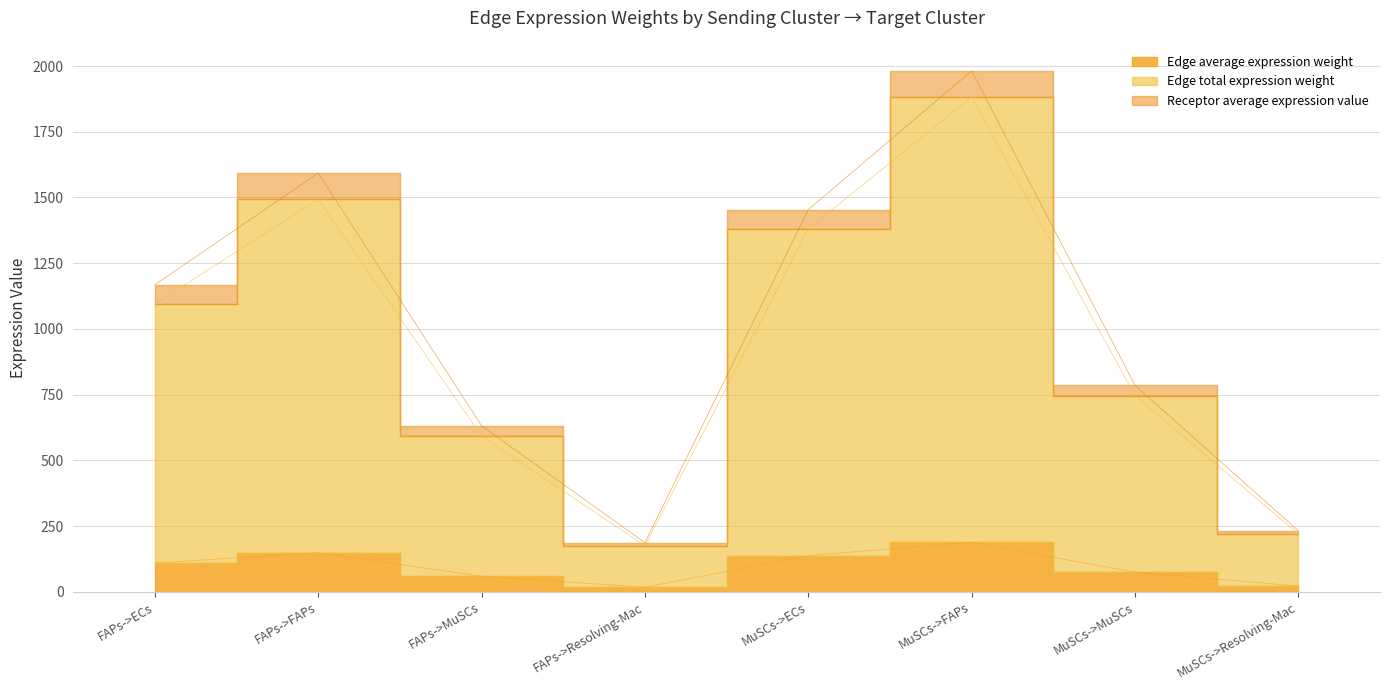

How many interior local valleys does the Edge average expression weight series have?

1